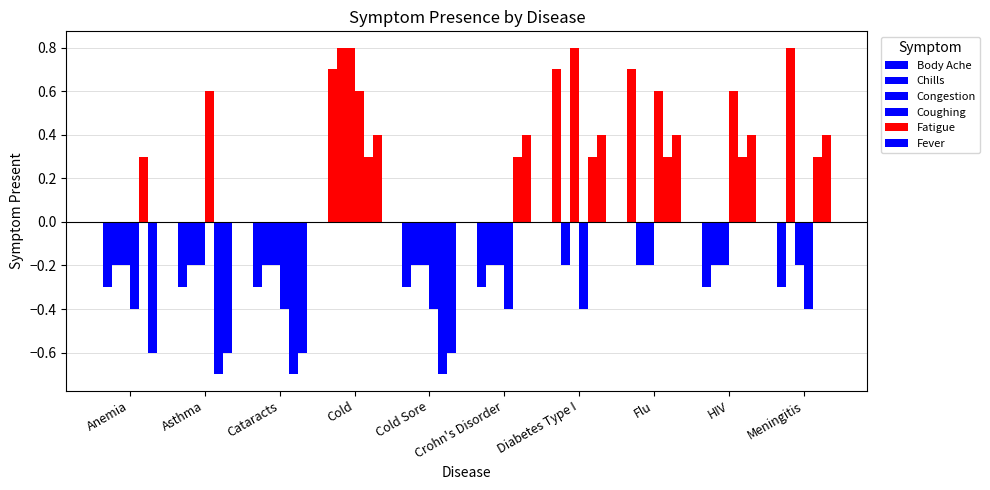

How many groups of bars are there?

10